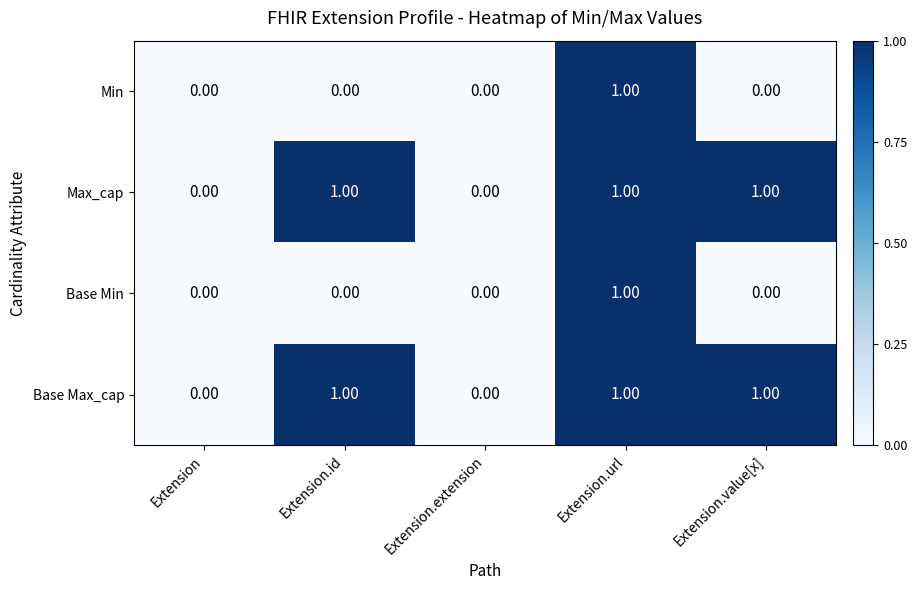

At which label does Base Min reach its peak?

Extension.url